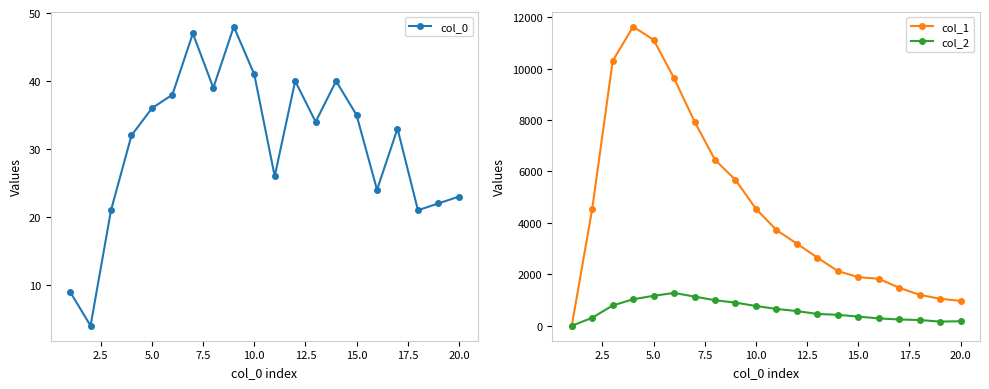

What are all the series names shown in the legend?

col_0, col_1, col_2